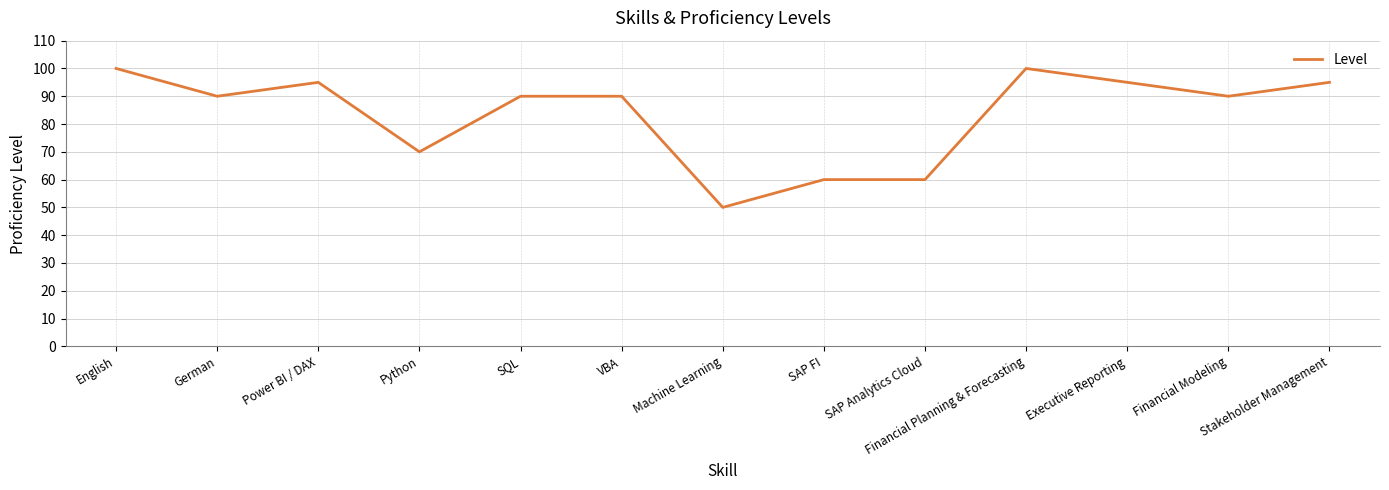

Reading left to right, extract all data points from this chart.

English=100	German=90	Power BI / DAX=95	Python=70	SQL=90	VBA=90	Machine Learning=50	SAP FI=60	SAP Analytics Cloud=60	Financial Planning & Forecasting=100	Executive Reporting=95	Financial Modeling=90	Stakeholder Management=95